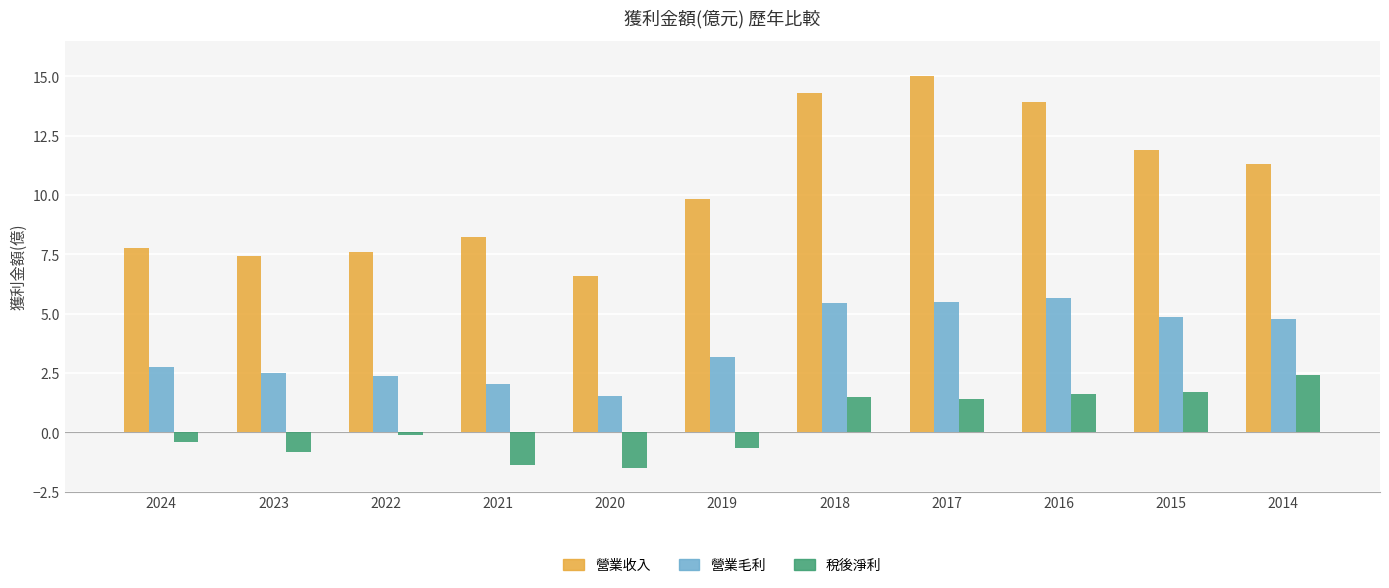

List the series in order of their overall mean, lowest first.

稅後淨利, 營業毛利, 營業收入